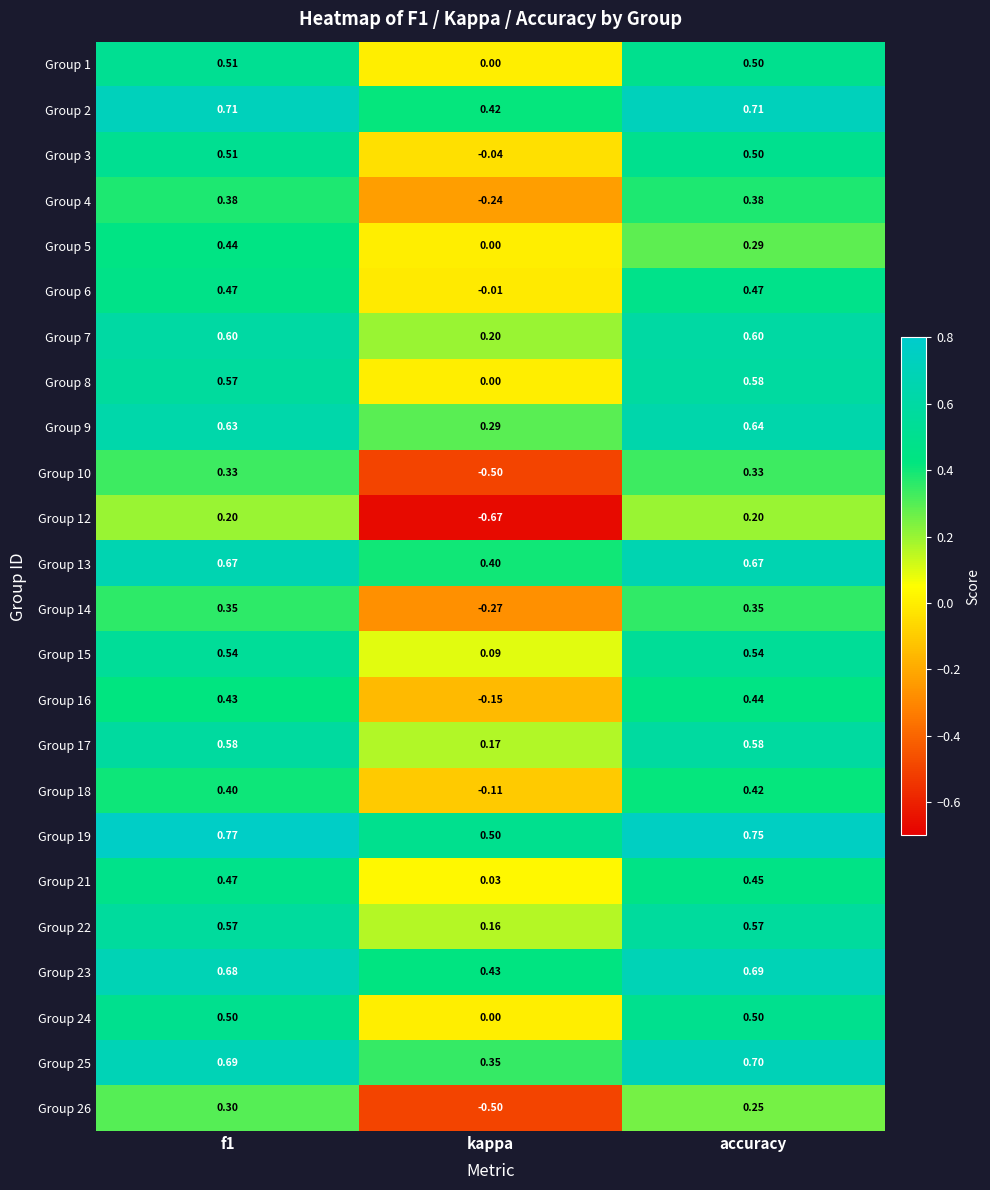

At which label is Group 15 closest to 0?

kappa